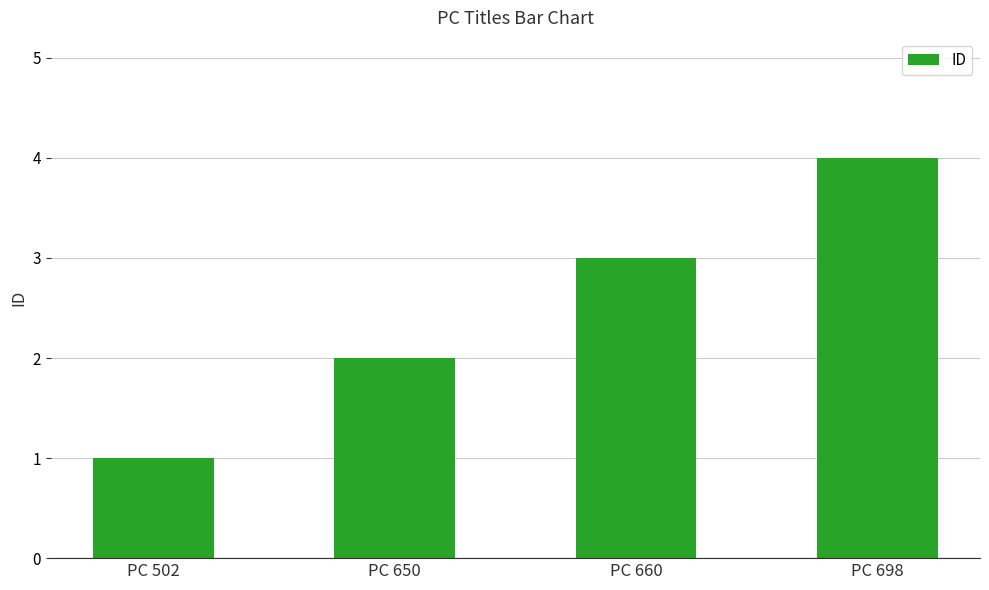

What is the difference between the maximum and minimum values?

3